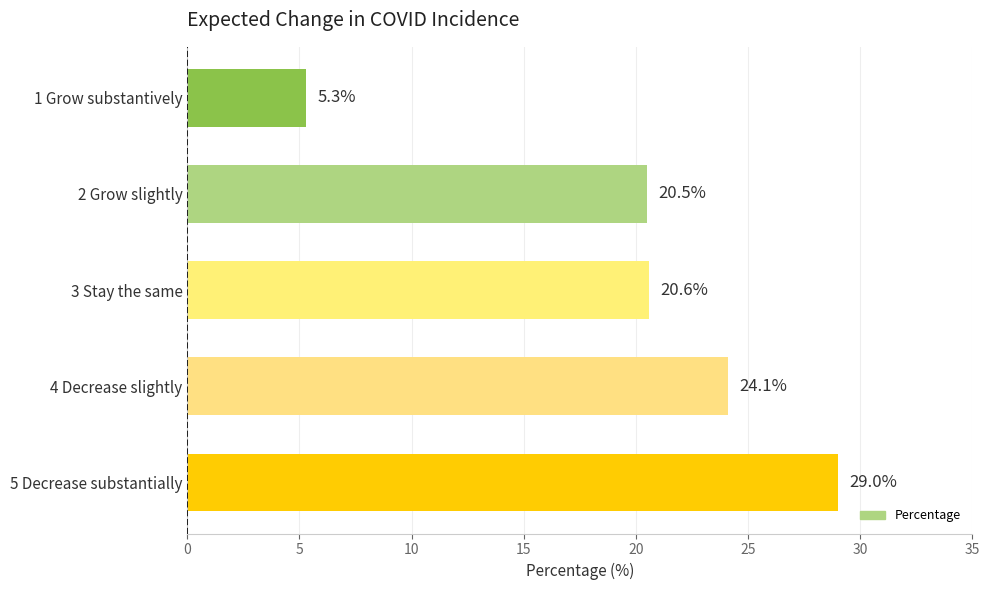

Where is the data nearest to the value 17?

2 Grow slightly